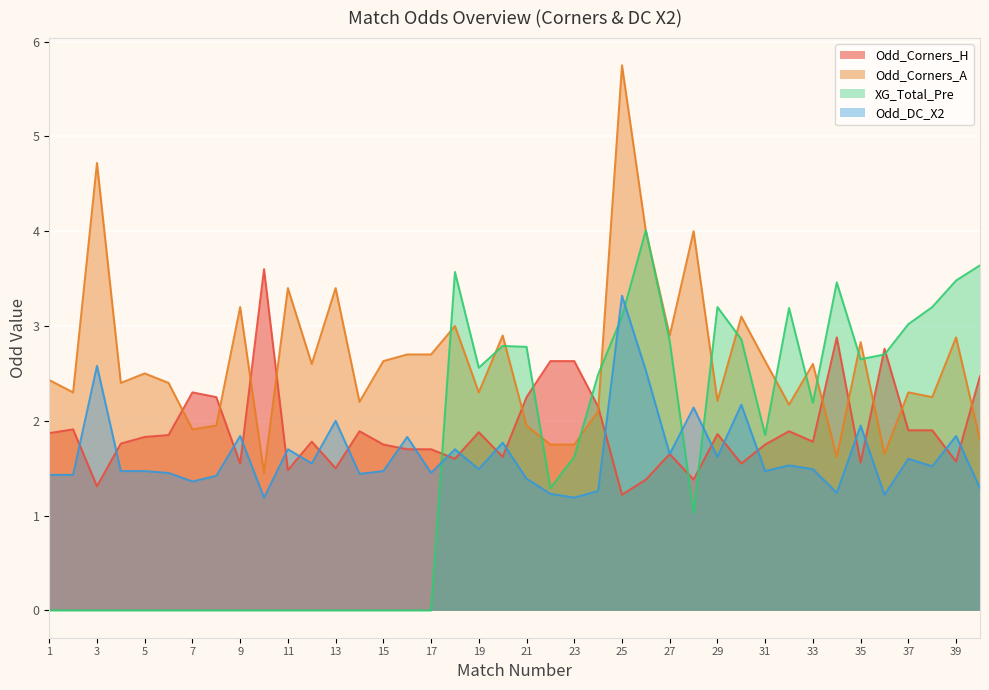

Reading left to right, extract all data points from this chart.

Odd_Corners_H: 1=1.9	2=1.9	3=1.3	4=1.8	5=1.8	6=1.9	7=2.3	8=2.2	9=1.6	10=3.6	11=1.5	12=1.8	13=1.5	14=1.9	15=1.8	16=1.7	17=1.7	18=1.6	19=1.9	20=1.6	21=2.2	22=2.6	23=2.6	24=2.1	25=1.2	26=1.4	27=1.6	28=1.4	29=1.9	30=1.6	31=1.8	32=1.9	33=1.8	34=2.9	35=1.6	36=2.8	37=1.9	38=1.9	39=1.6	40=2.5
Odd_Corners_A: 1=2.4	2=2.3	3=4.7	4=2.4	5=2.5	6=2.4	7=1.9	8=1.9	9=3.2	10=1.4	11=3.4	12=2.6	13=3.4	14=2.2	15=2.6	16=2.7	17=2.7	18=3.0	19=2.3	20=2.9	21=1.9	22=1.8	23=1.8	24=2.1	25=5.8	26=4.0	27=2.9	28=4.0	29=2.2	30=3.1	31=2.6	32=2.2	33=2.6	34=1.6	35=2.8	36=1.6	37=2.3	38=2.2	39=2.9	40=1.8
XG_Total_Pre: 1=0.0	2=0.0	3=0.0	4=0.0	5=0.0	6=0.0	7=0.0	8=0.0	9=0.0	10=0.0	11=0.0	12=0.0	13=0.0	14=0.0	15=0.0	16=0.0	17=0.0	18=3.6	19=2.6	20=2.8	21=2.8	22=1.3	23=1.6	24=2.5	25=3.1	26=4.0	27=2.8	28=1.0	29=3.2	30=2.9	31=1.9	32=3.2	33=2.2	34=3.5	35=2.6	36=2.7	37=3.0	38=3.2	39=3.5	40=3.6
Odd_DC_X2: 1=1.4	2=1.4	3=2.6	4=1.5	5=1.5	6=1.4	7=1.4	8=1.4	9=1.8	10=1.2	11=1.7	12=1.6	13=2.0	14=1.4	15=1.5	16=1.8	17=1.4	18=1.7	19=1.5	20=1.8	21=1.4	22=1.2	23=1.2	24=1.3	25=3.3	26=2.5	27=1.6	28=2.1	29=1.6	30=2.2	31=1.5	32=1.5	33=1.5	34=1.2	35=1.9	36=1.2	37=1.6	38=1.5	39=1.8	40=1.3